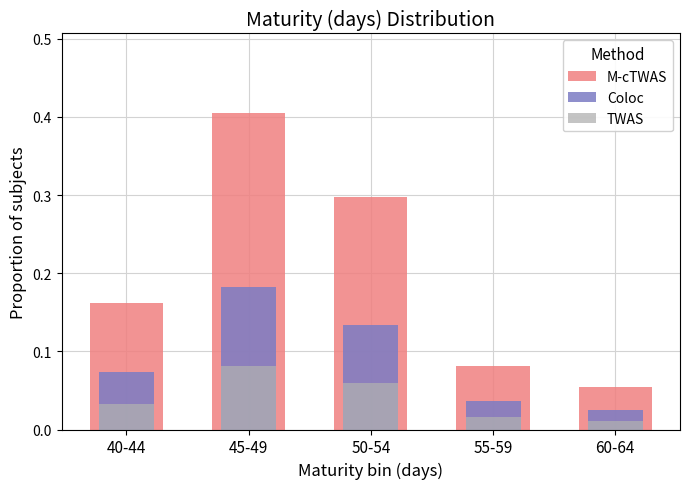

What is the spread (max minus min) of values at 45-49?

0.3